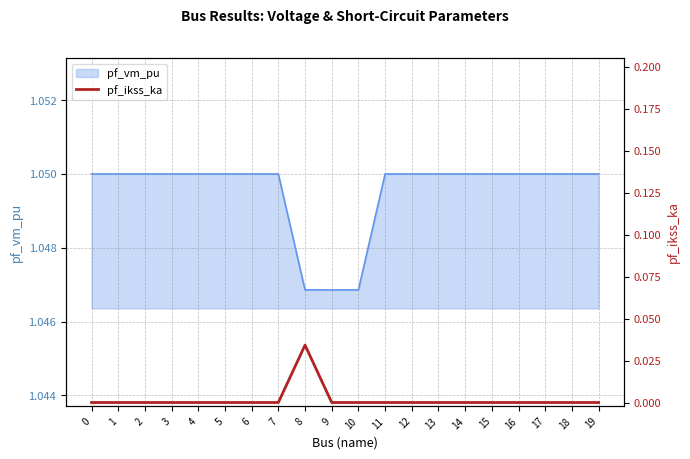

How many values are between 0 and 1?

20